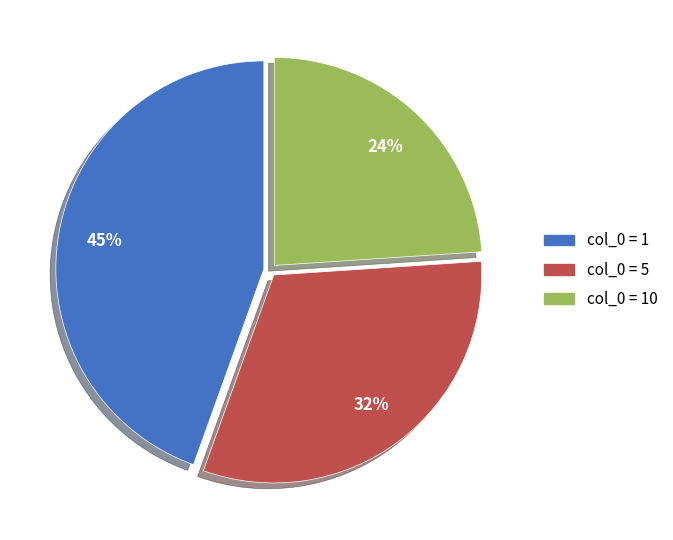

To the nearest percent, what is the average slice percentage?

33%